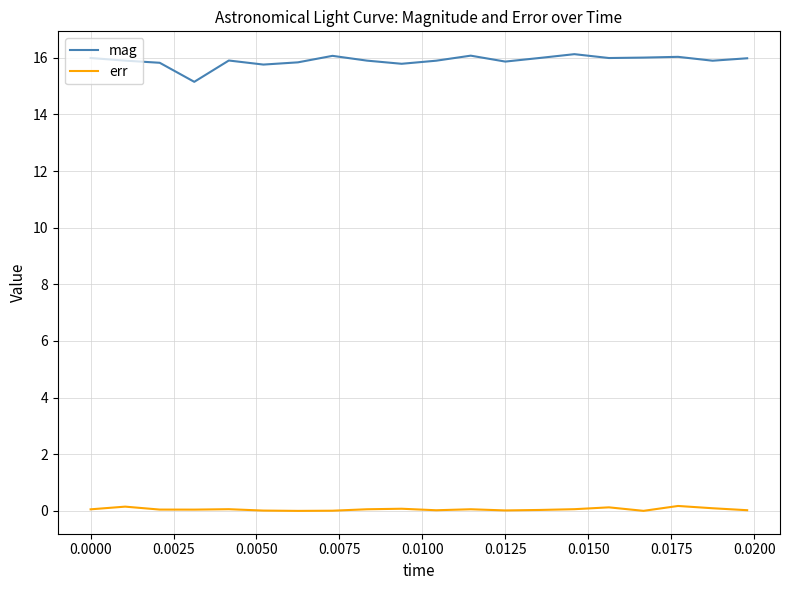

List the series in order of their overall mean, highest first.

mag, err